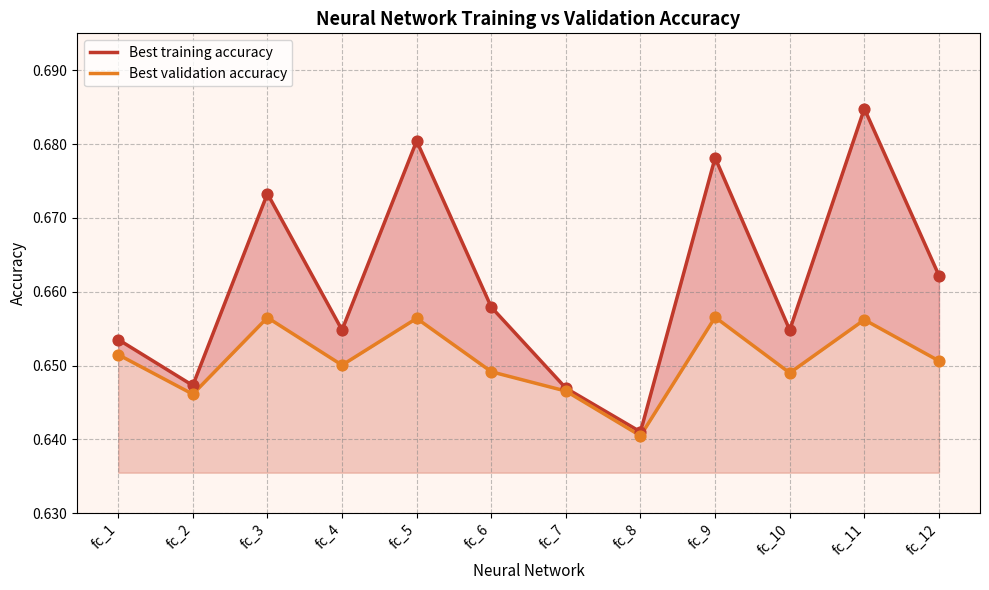

At how many categories does at least one series exceed 0?

12